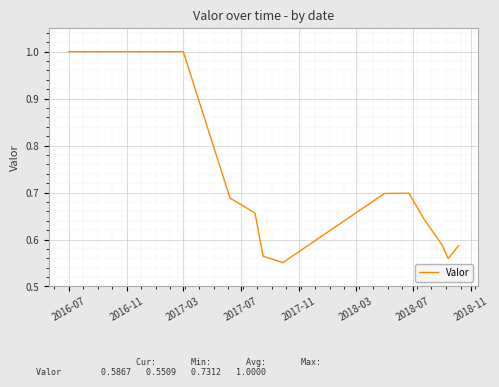

What is the maximum value shown in the chart?

1.0